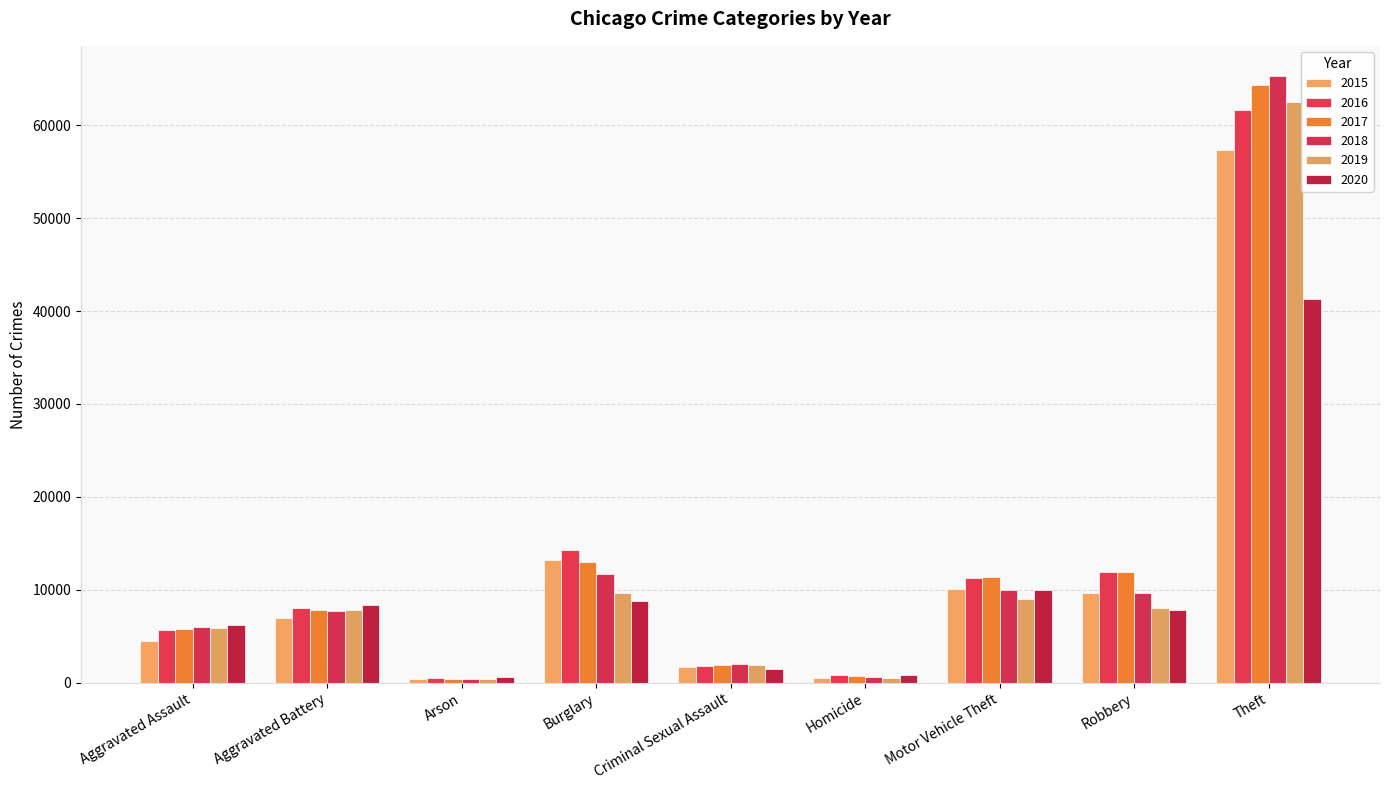

At which label does 2017 reach its minimum?

Arson